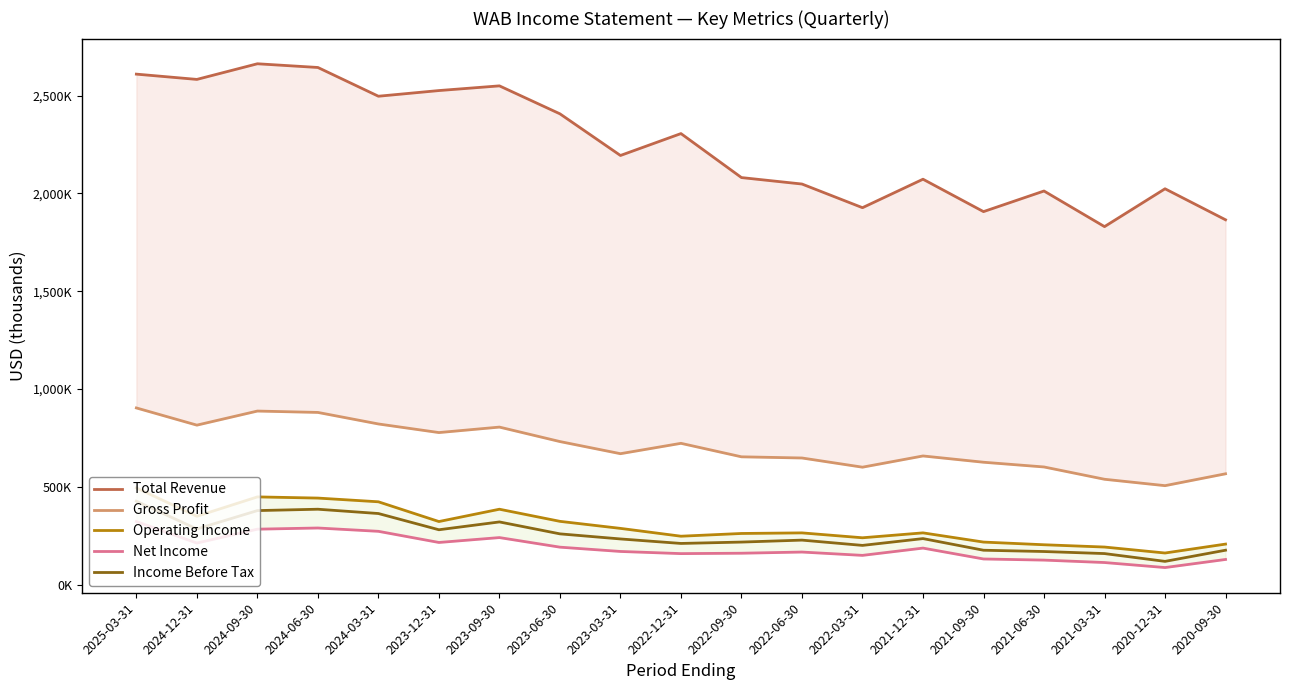

How many distinct data groups are displayed?

5